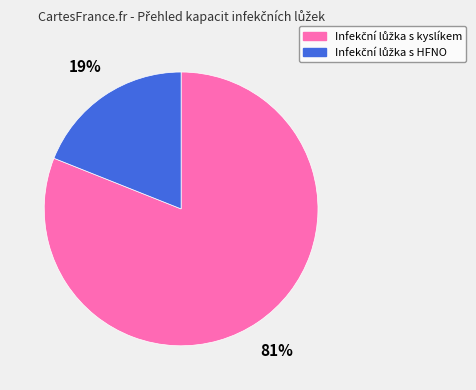

To the nearest percent, what is the average slice percentage?

50%